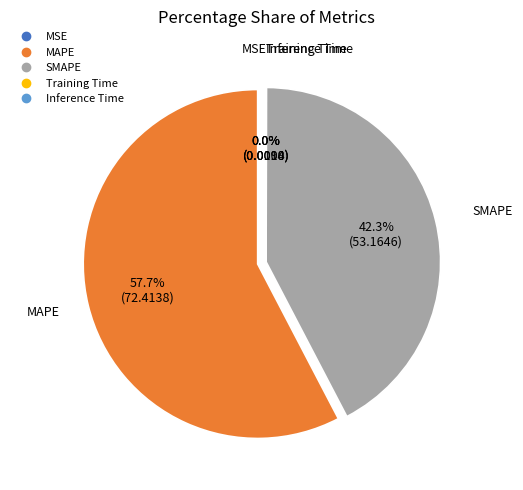

How much of the chart is everything except SMAPE?

57.7%